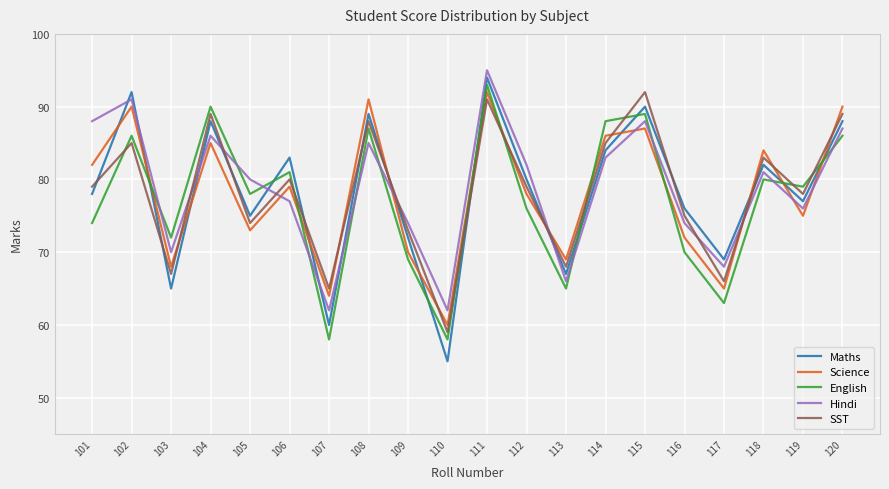

Which series has the widest spread of values?

Maths